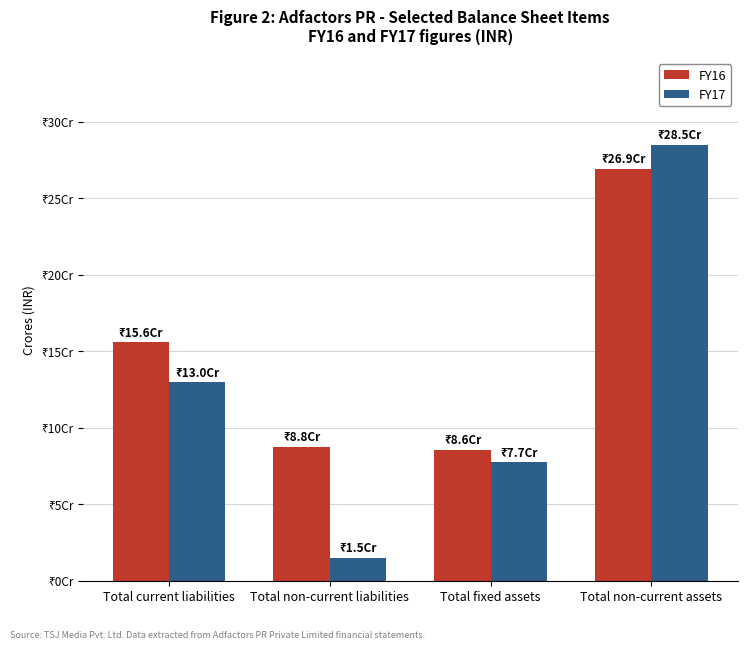

What are all the series names shown in the legend?

FY16, FY17